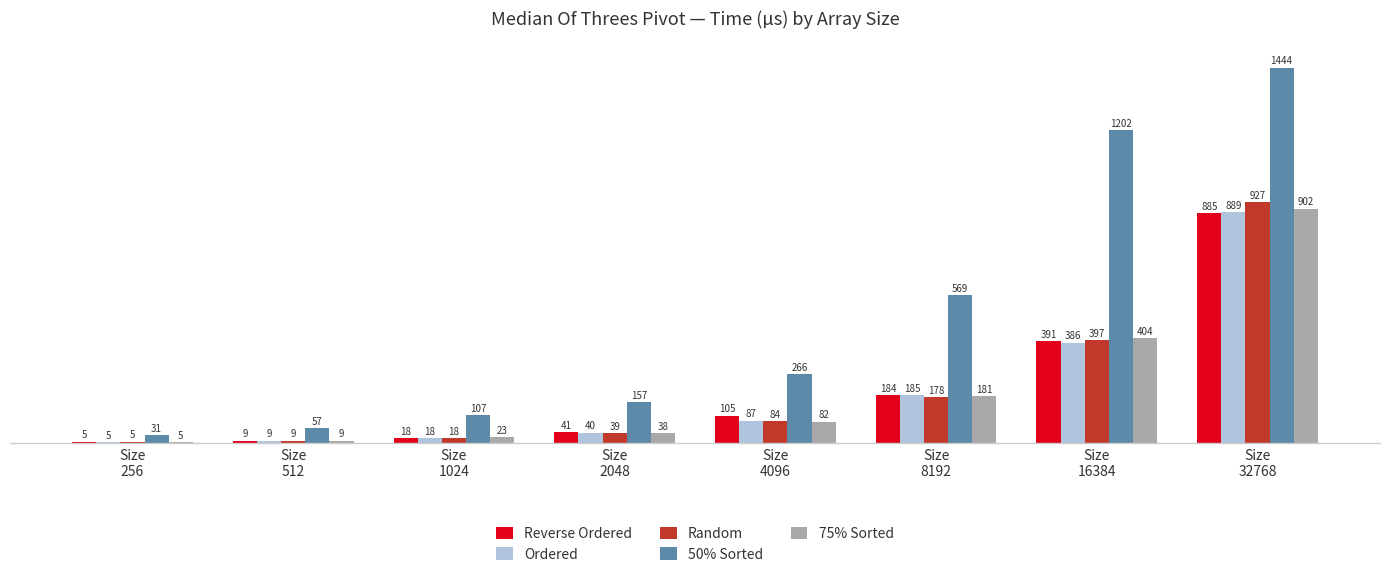

What is the difference between the maximum and minimum values in the Reverse Ordered series?

879.7